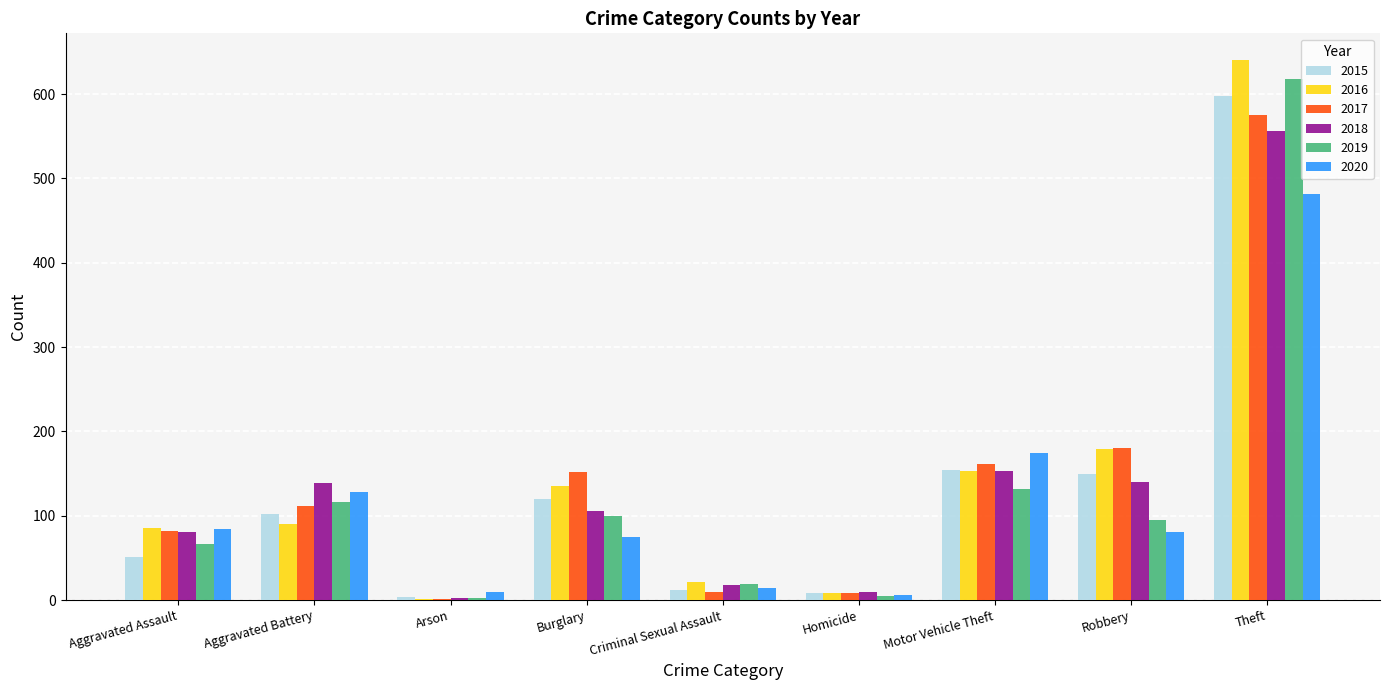

Which label corresponds to the largest value in the chart?

Theft